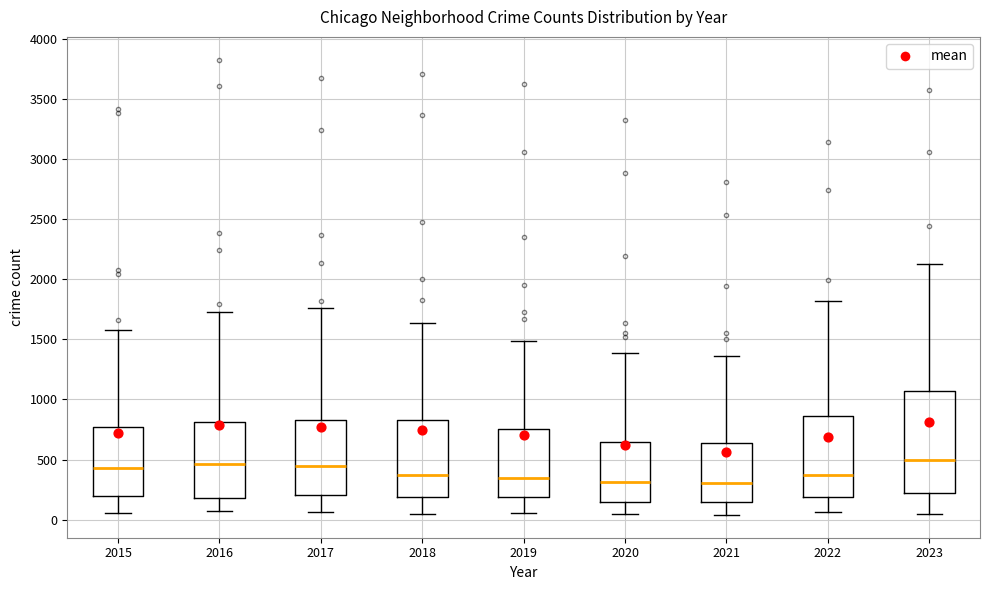

Reading left to right, transcribe this box plot: for each box, give where its median line is, the range the box spans, and where its two whiskers end, as read against the y-axis. The values are not printed on the chart, so give them approximately, as read against the axis.

2015: median 450, box 200 to 750, whiskers 50 to 1600
2016: median 450, box 200 to 800, whiskers 50 to 1750
2017: median 450, box 200 to 850, whiskers 50 to 1750
2018: median 350, box 200 to 850, whiskers 50 to 1650
2019: median 350, box 200 to 750, whiskers 50 to 1500
2020: median 300, box 150 to 650, whiskers 50 to 1400
2021: median 300, box 150 to 650, whiskers 50 to 1350
2022: median 350, box 200 to 850, whiskers 50 to 1800
2023: median 500, box 250 to 1050, whiskers 50 to 2150